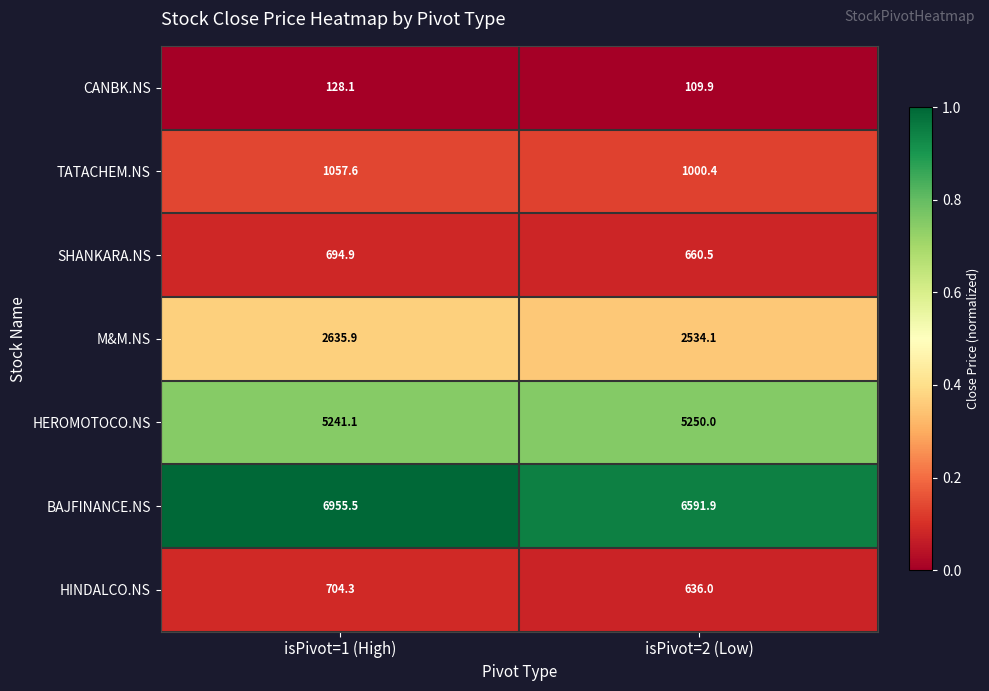

At which label does BAJFINANCE.NS first exceed 6955?

isPivot=1 (High)